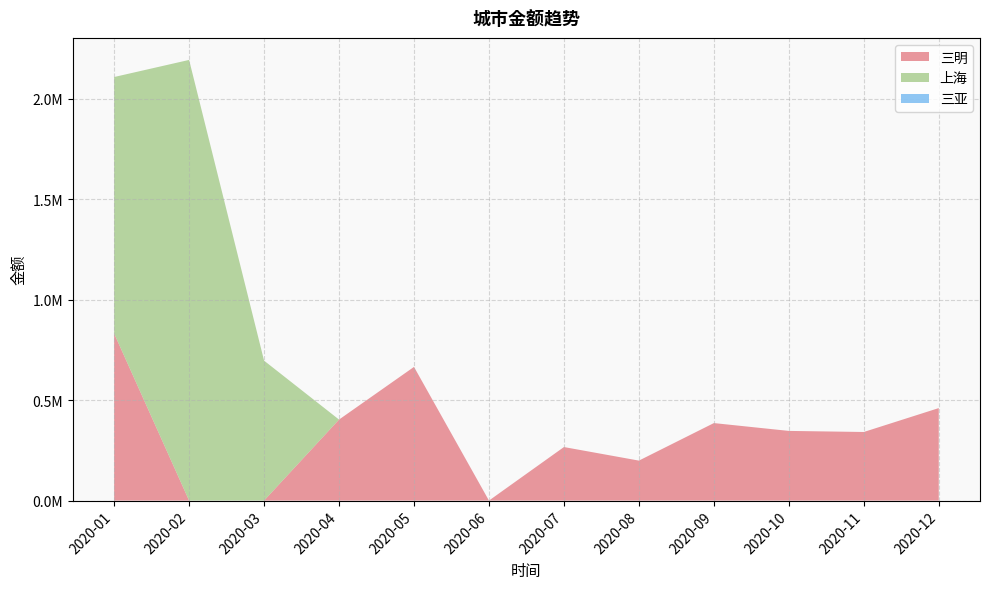

Reading right to left, extract all data points from this chart.

三明: 460262.7	341311.3	346669.9	385629.3	198926.7	266385.1	0.0	665196.9	403047.0	0.0	0.0	831511.5
上海: 0.0	0.0	0.0	0.0	0.0	0.0	0.0	0.0	0.0	696283.9	2192581.1	1275972.8
三亚: 0.0	0.0	0.0	0.0	0.0	0.0	0.0	0.0	0.0	0.0	0.0	0.0